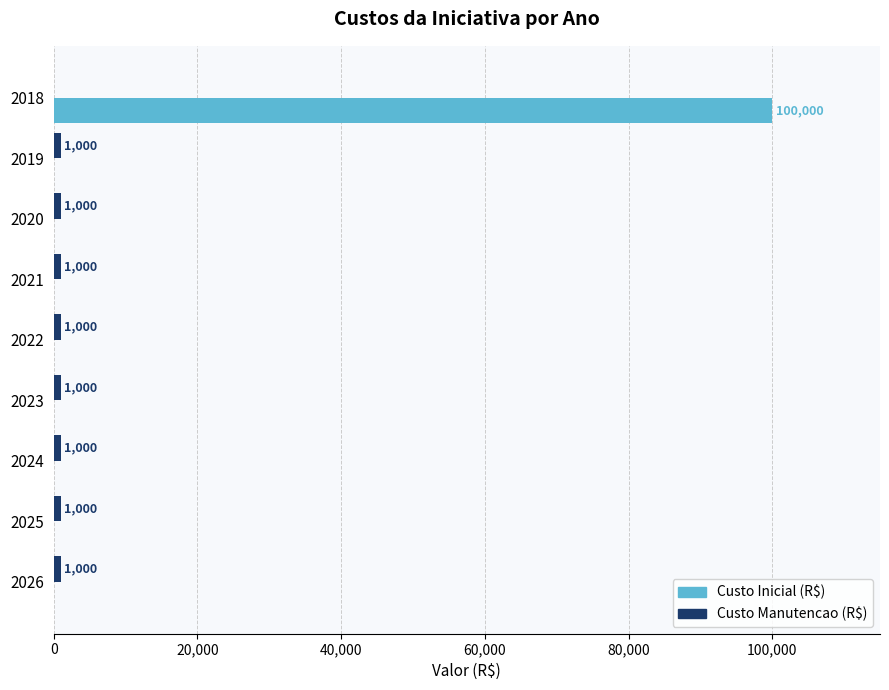

True or false: Custo Inicial (R$) has a value of 0 at 2019.

True